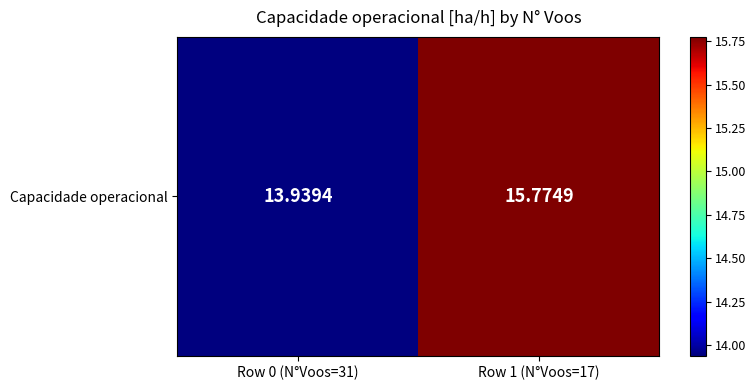

What is the minimum value shown in the chart?

13.9